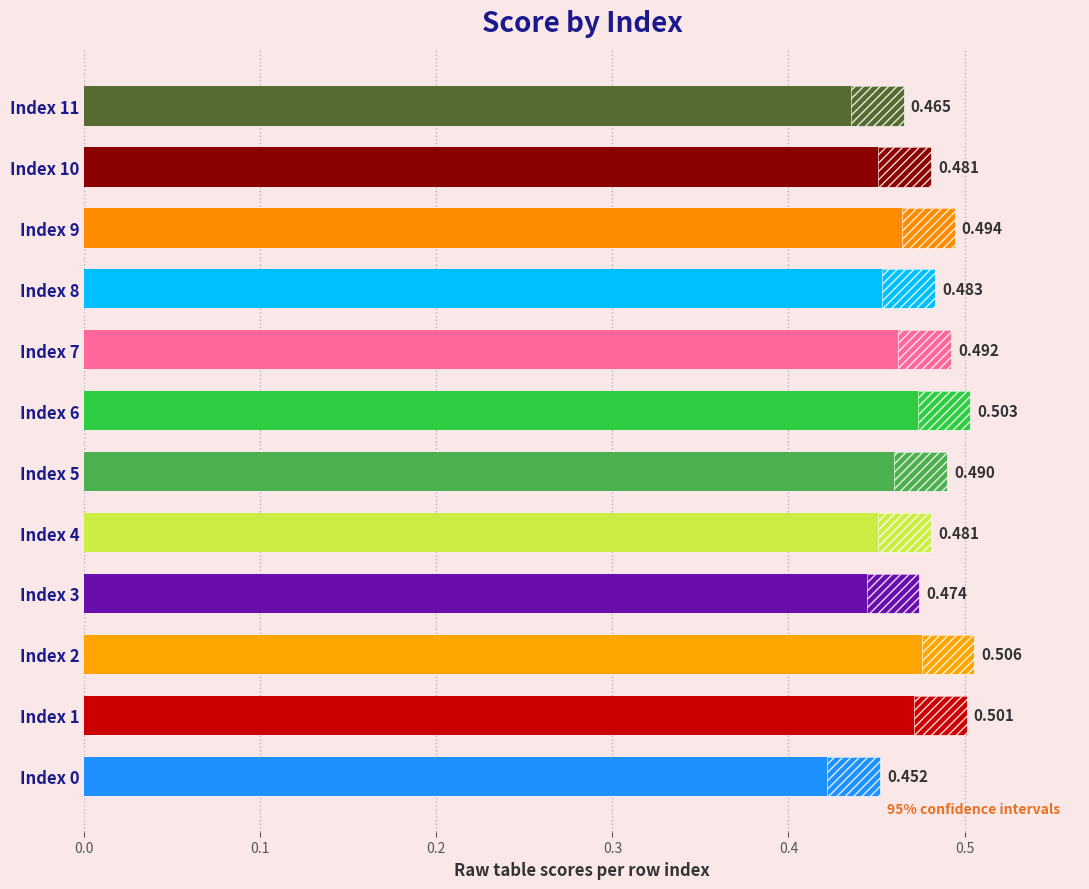

Reading right to left, transcribe all the data shown in this chart.

0.5	0.5	0.5	0.5	0.5	0.5	0.5	0.5	0.5	0.5	0.5	0.5